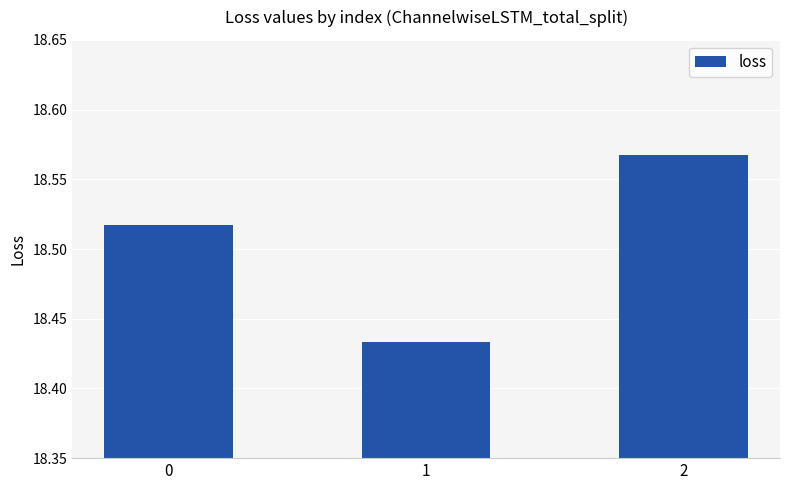

Is it true that the value at 0 is 5.1?

False